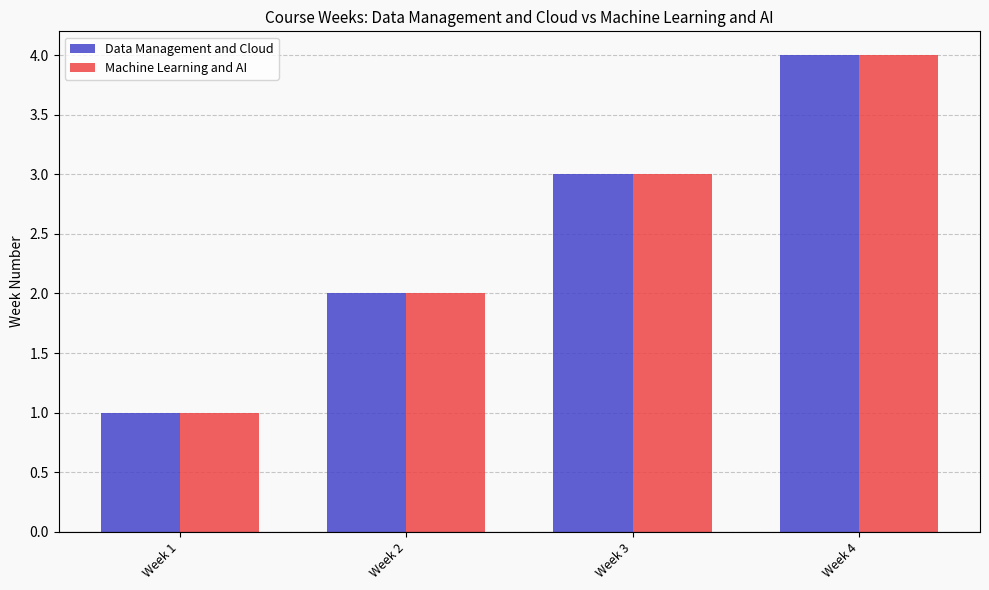

Count the number of data series in this chart.

2